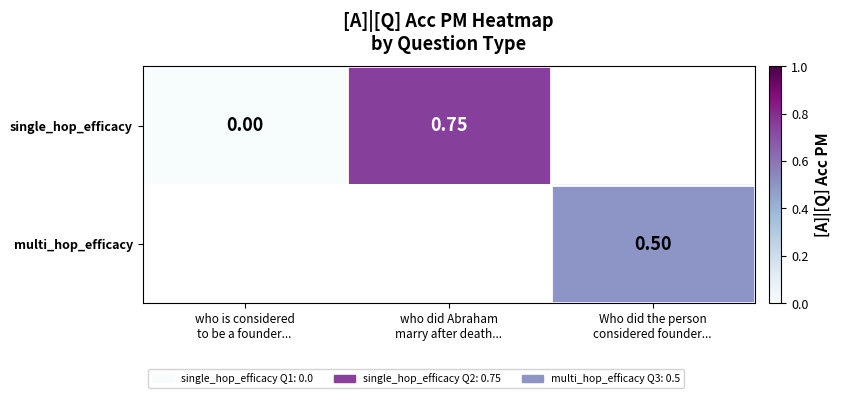

Which series changed the most between who is considered to be a founder... and who did Abraham marry after death...?

single_hop_efficacy